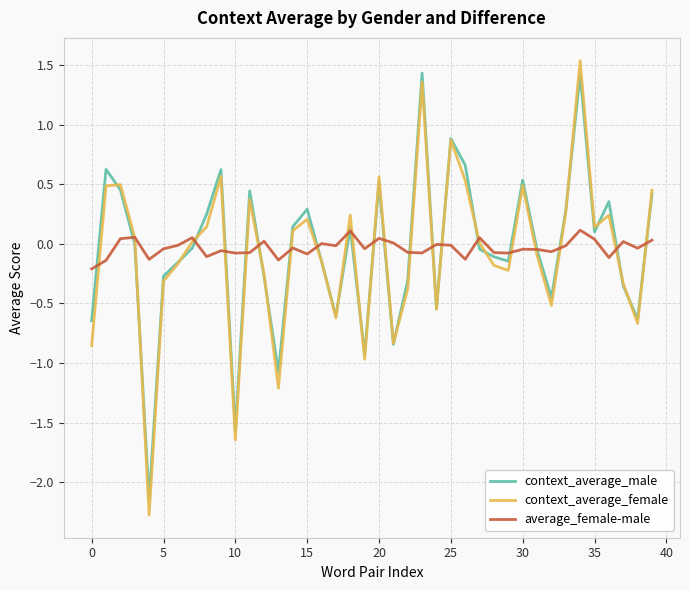

What is the smallest value displayed?

-2.3